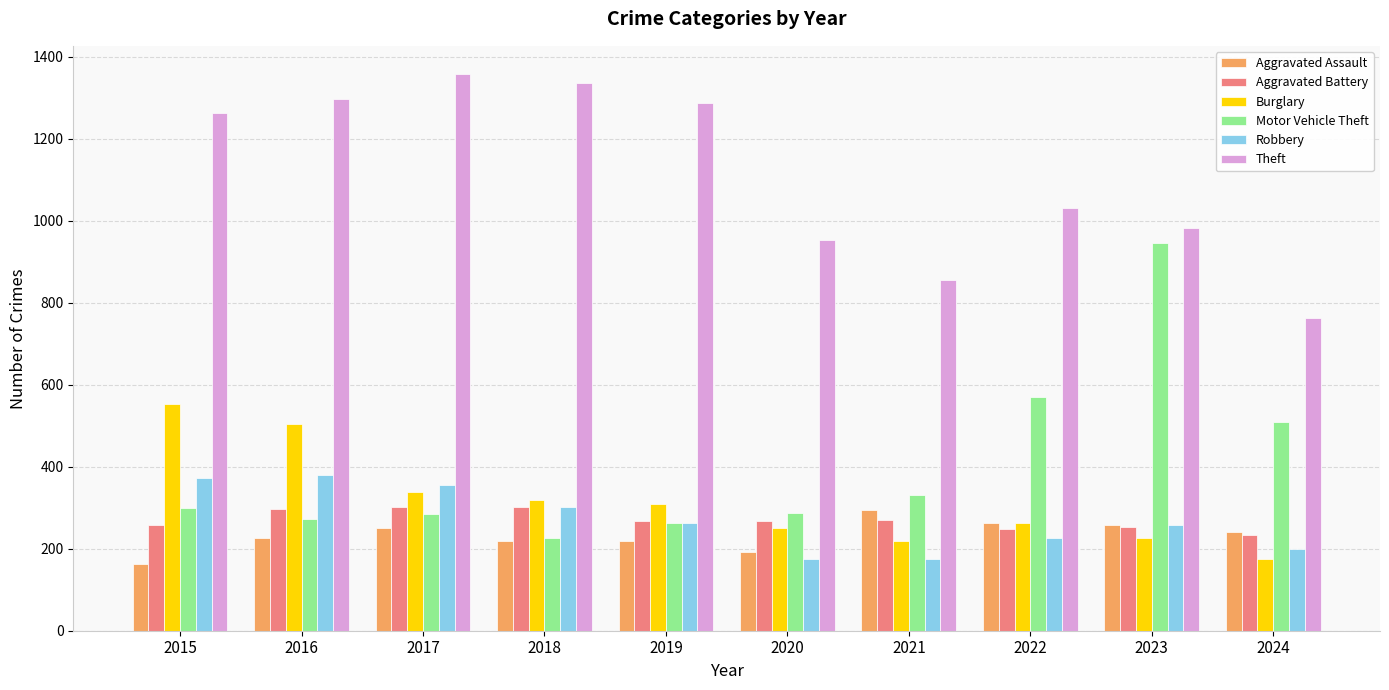

Is it true that Aggravated Battery equals 302 at 2018?

True